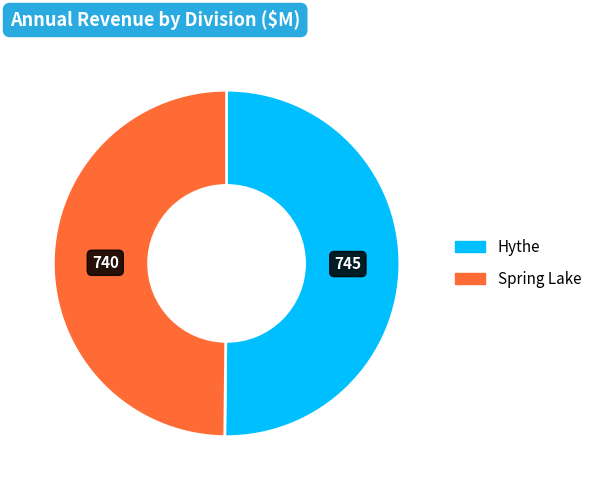

Count the number of slices in the pie.

2